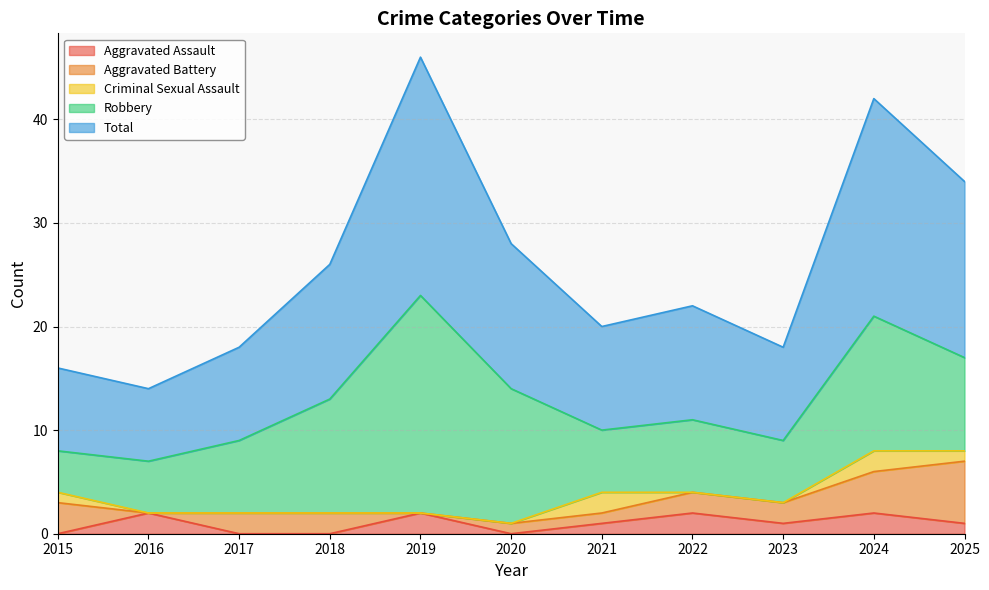

Read the Aggravated Assault value at 2023.

1